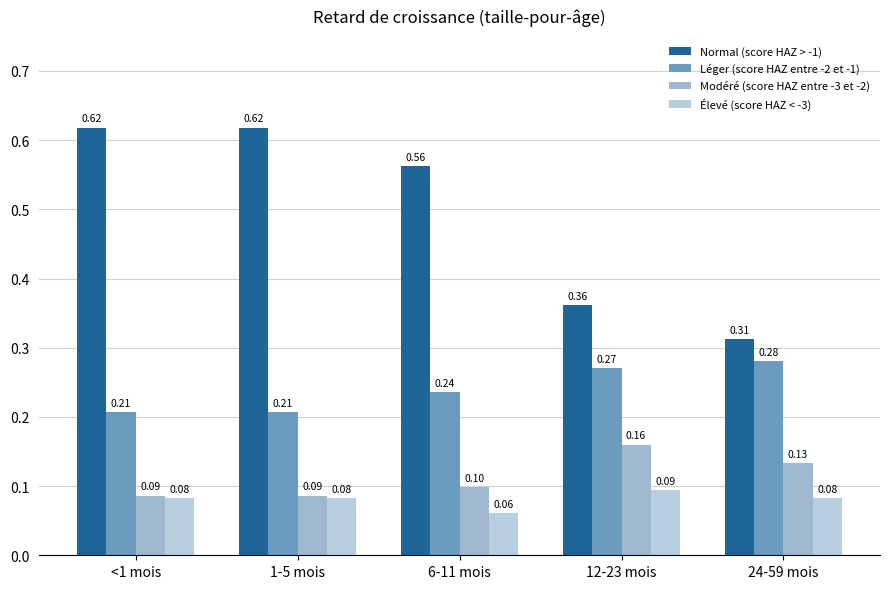

What position from the right is 1-5 mois?

4